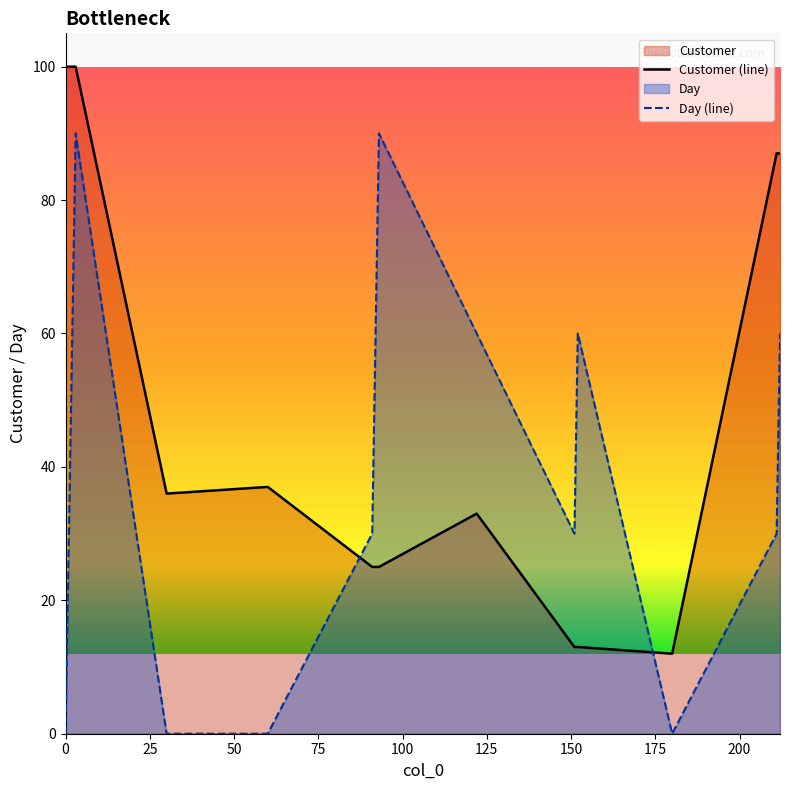

Rank the series by their average value, from highest to lowest.

Customer (line), Day (line)